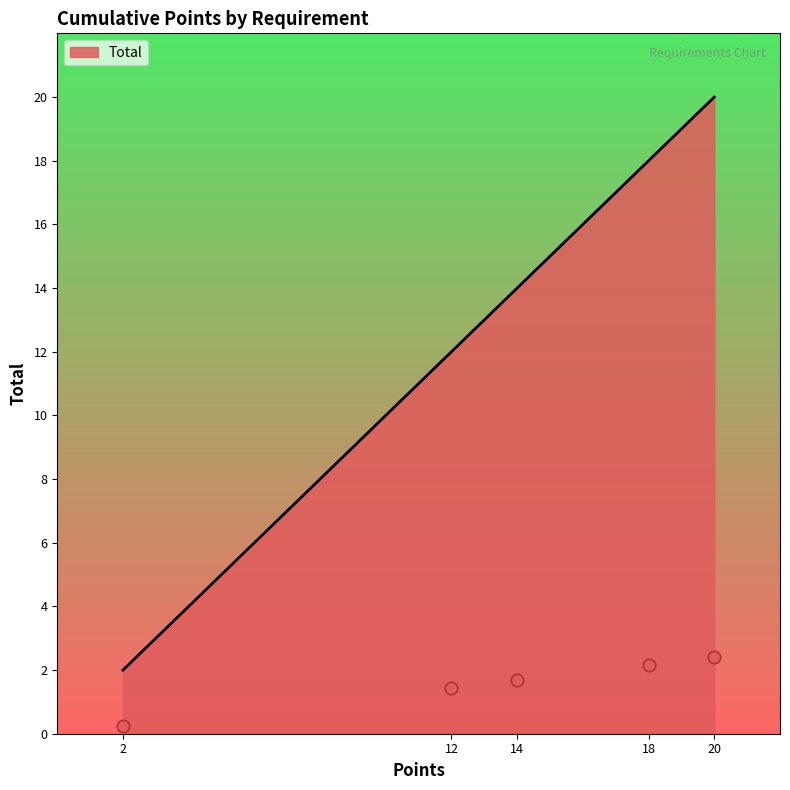

Is it true that Total equals 2 at 2?

True